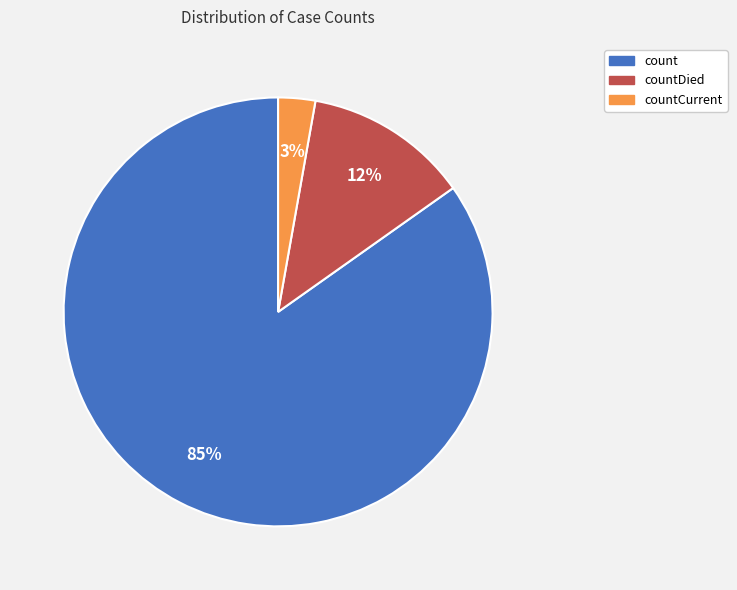

To the nearest percent, what is the difference between the largest and smallest slice percentages?

82%